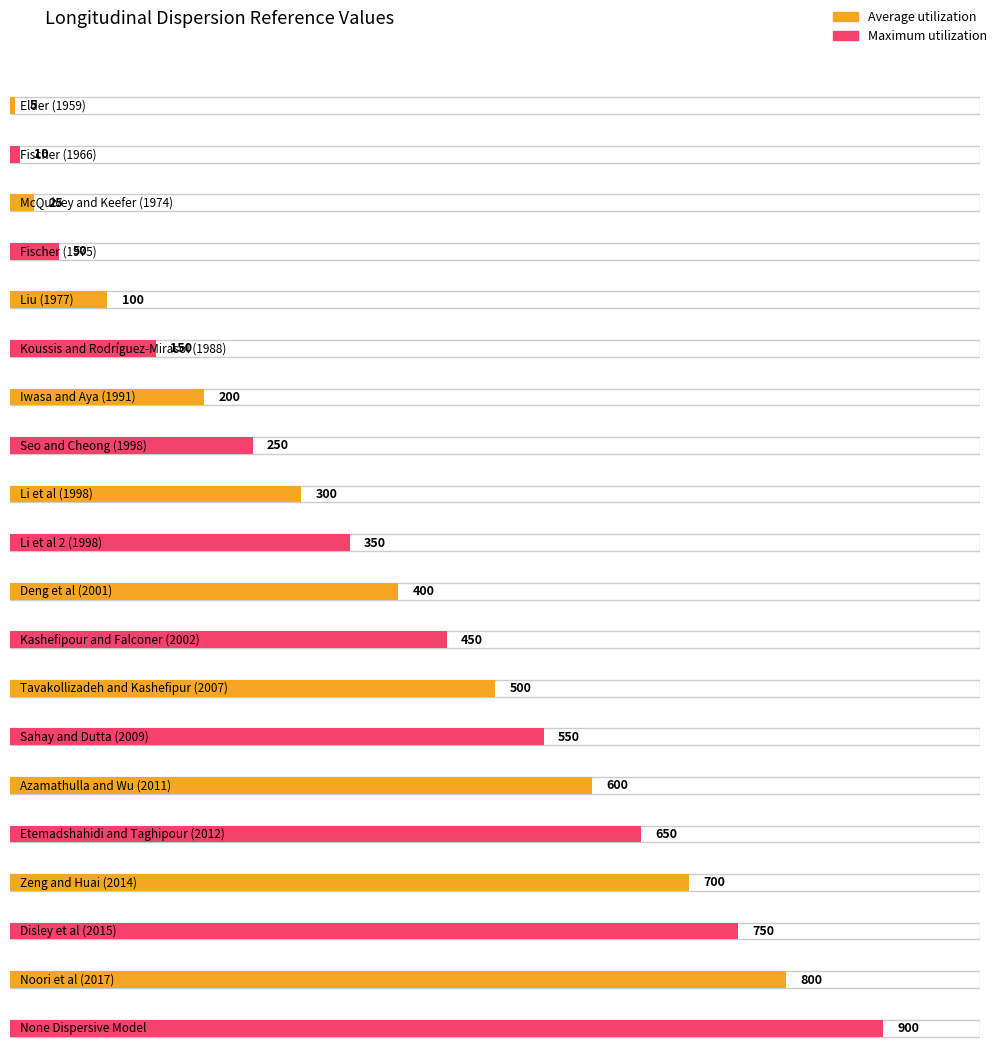

Rank the categories by Average utilization value from highest to lowest.

None Dispersive Model, Noori et al (2017), Disley et al (2015), Zeng and Huai (2014), Etemadshahidi and Taghipour (2012), Azamathulla and Wu (2011), Sahay and Dutta (2009), Tavakollizadeh and Kashefipur (2007), Kashefipour and Falconer (2002), Deng et al (2001), Li et al 2 (1998), Li et al (1998), Seo and Cheong (1998), Iwasa and Aya (1991), Koussis and Rodríguez-Mirasol (1988), Liu (1977), Fischer (1975), McQuivey and Keefer (1974), Fischer (1966), Elder (1959)